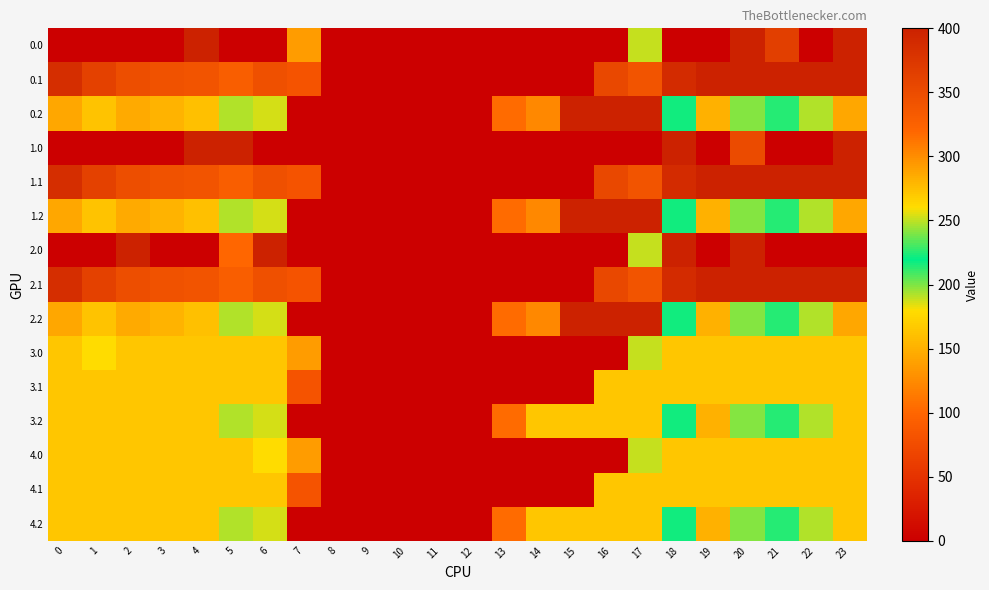

At which category is the sum across all series the highest?

23